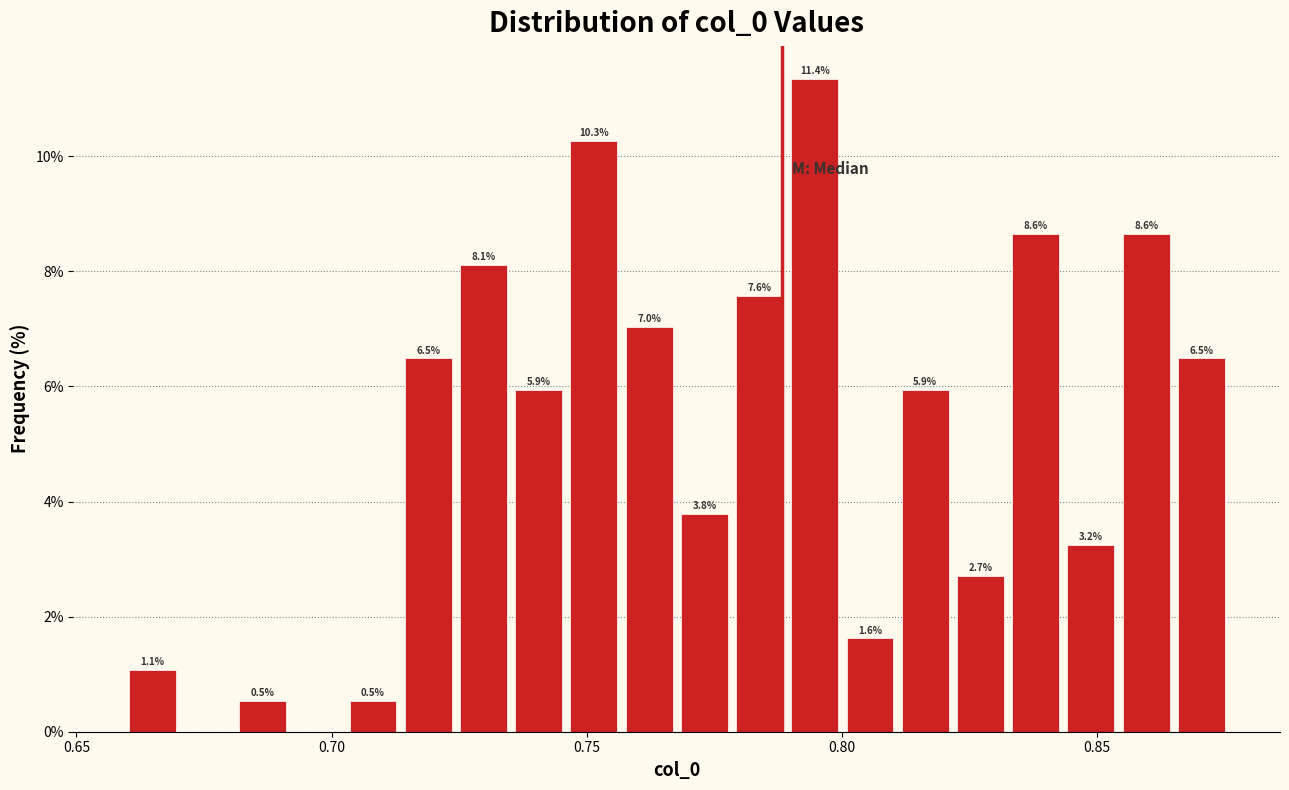

Around what value on the x-axis is the tallest bar? Give the approximate position of its centre, as read against the axis.

0.795